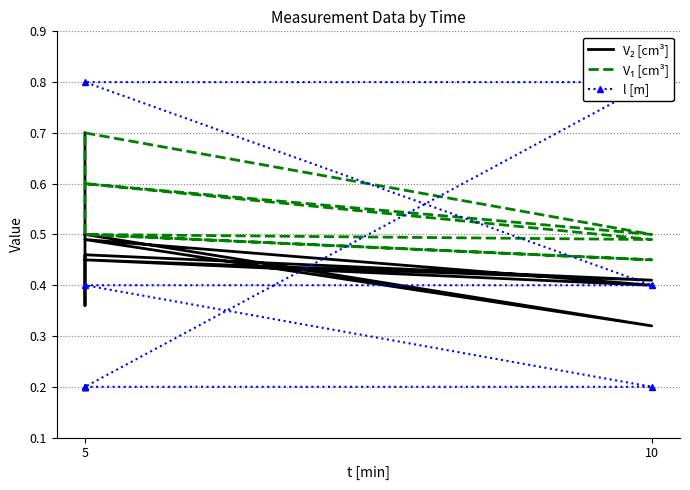

At which label is l [m] closest to 0?

5